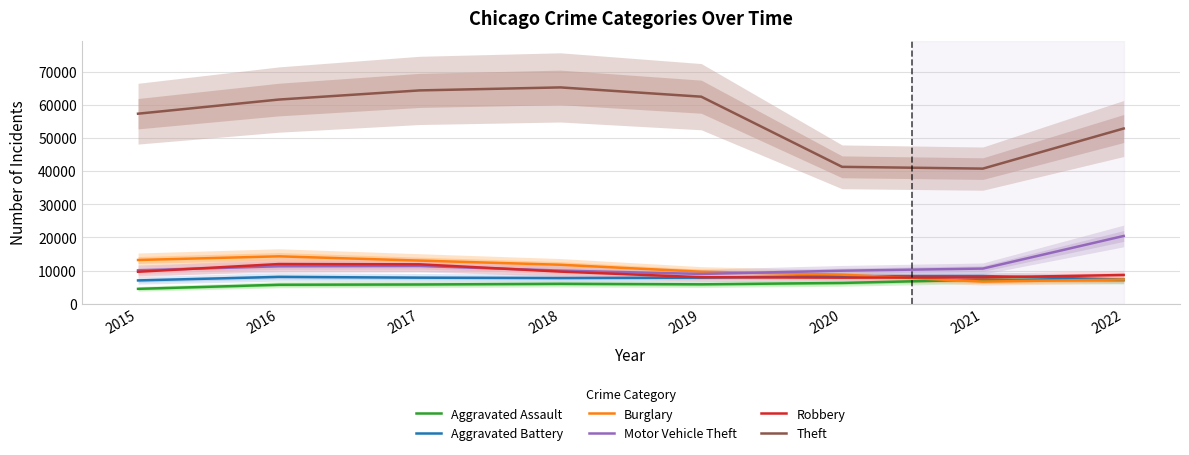

Between 2021 and 2018, which is larger?

2021